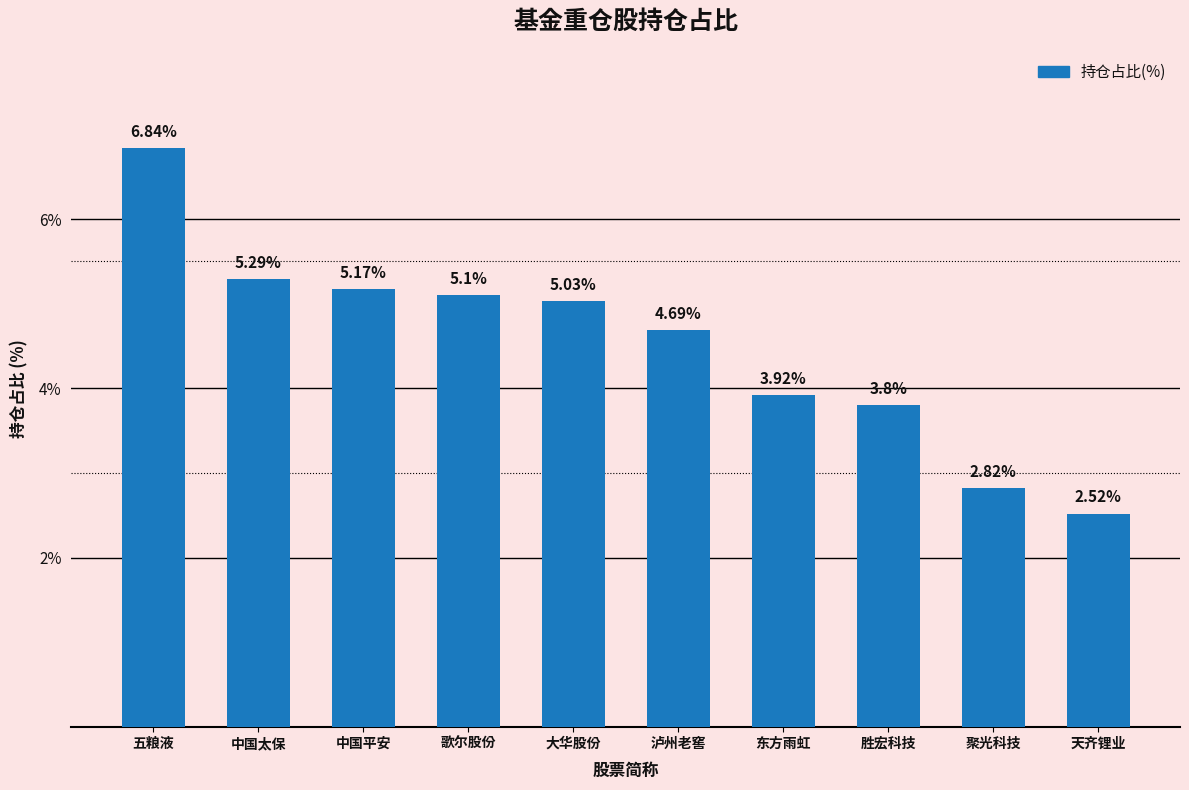

What is the label of the 1st bar from the left?

五粮液